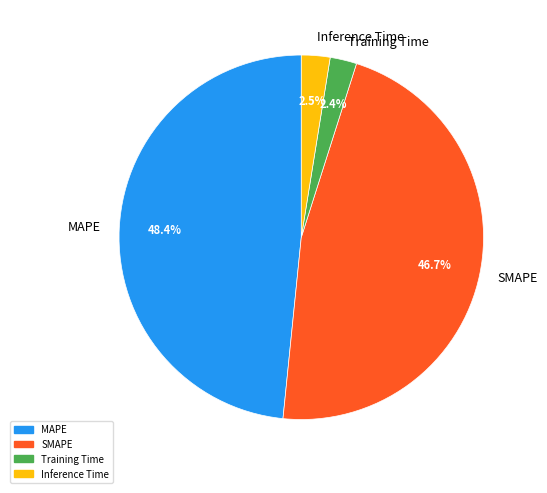

Which has a higher value, MAPE or Inference Time?

MAPE